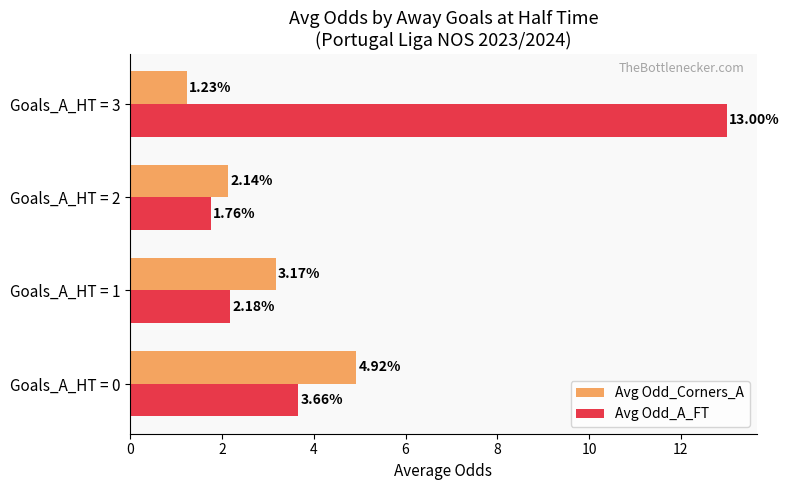

Rank the series by their maximum value, from lowest to highest.

Avg Odd_Corners_A, Avg Odd_A_FT